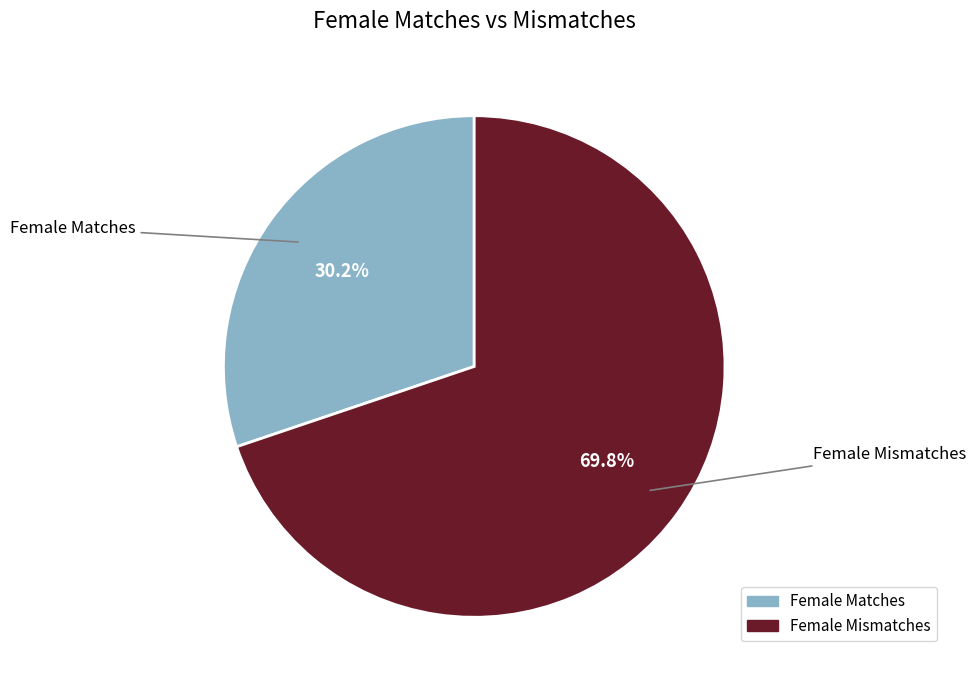

The Female Mismatches slice represents 80% of the pie. True or false?

False